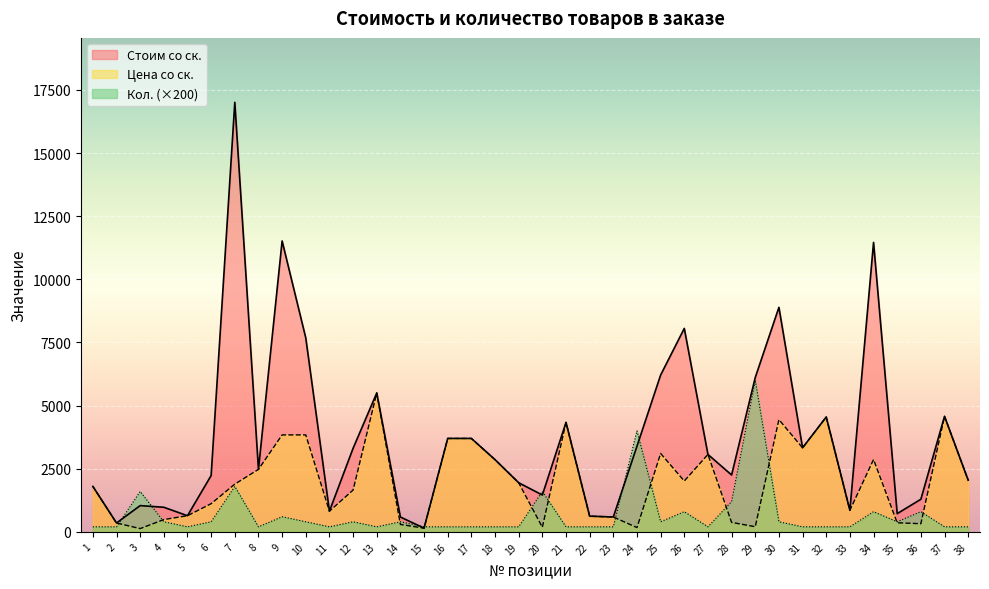

True or false: Стоим со ск. and Цена со ск. intersect in this chart.

False